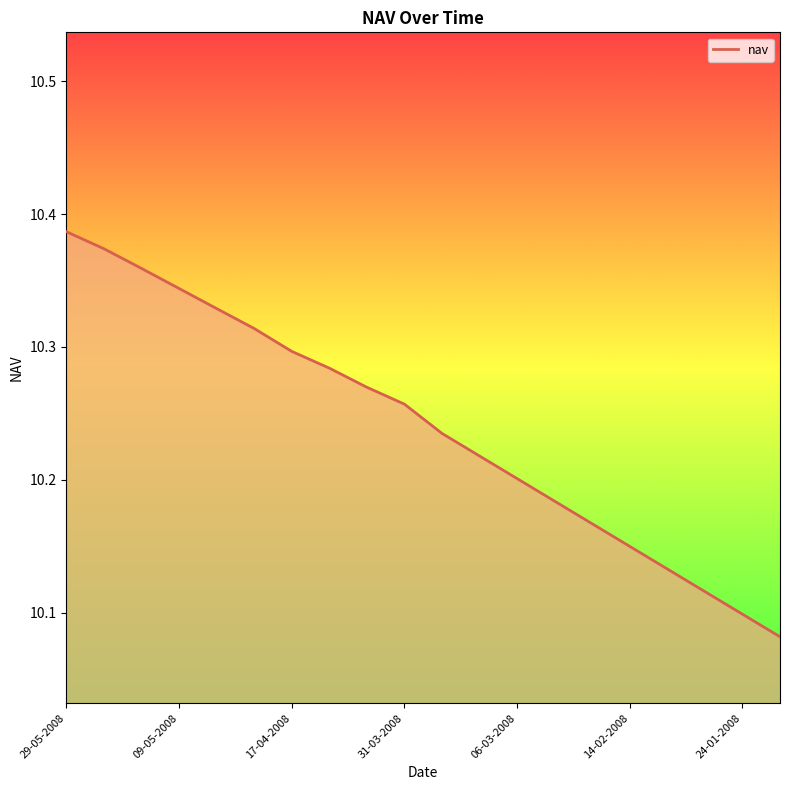

What is the difference between the maximum and minimum values?

0.3